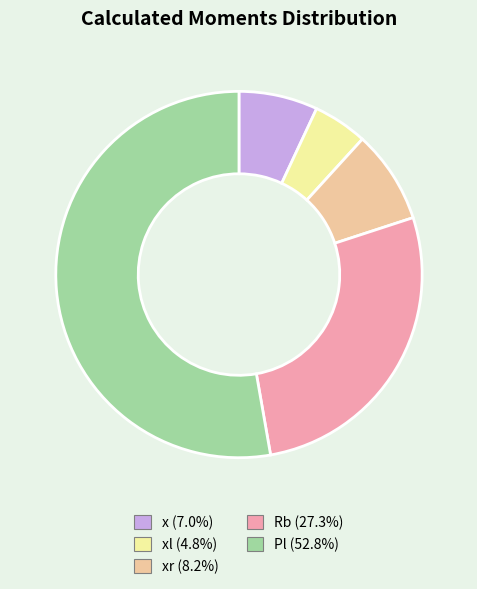

Is there a majority slice in this chart?

Yes